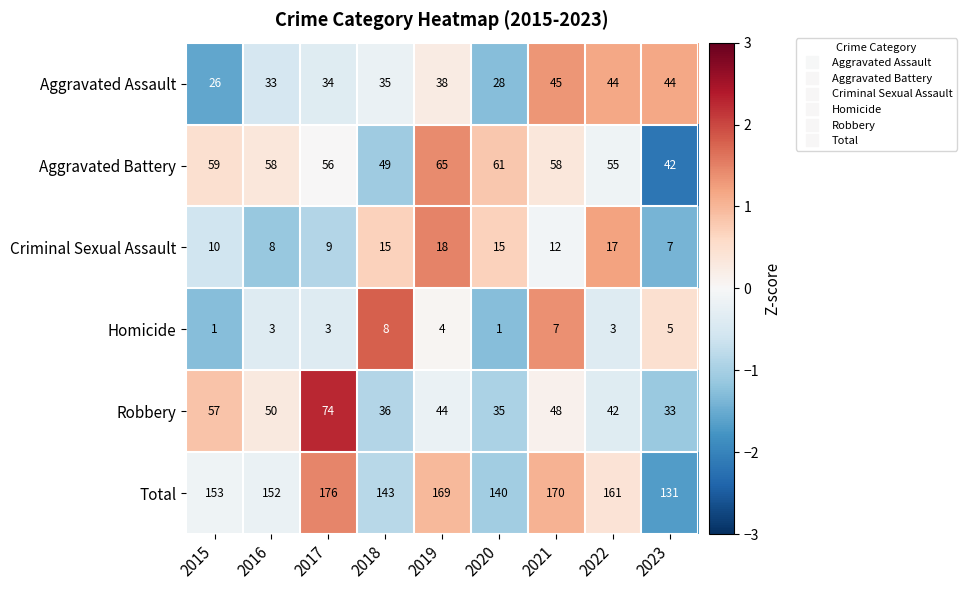

What is the total value across all series at 2022?

322